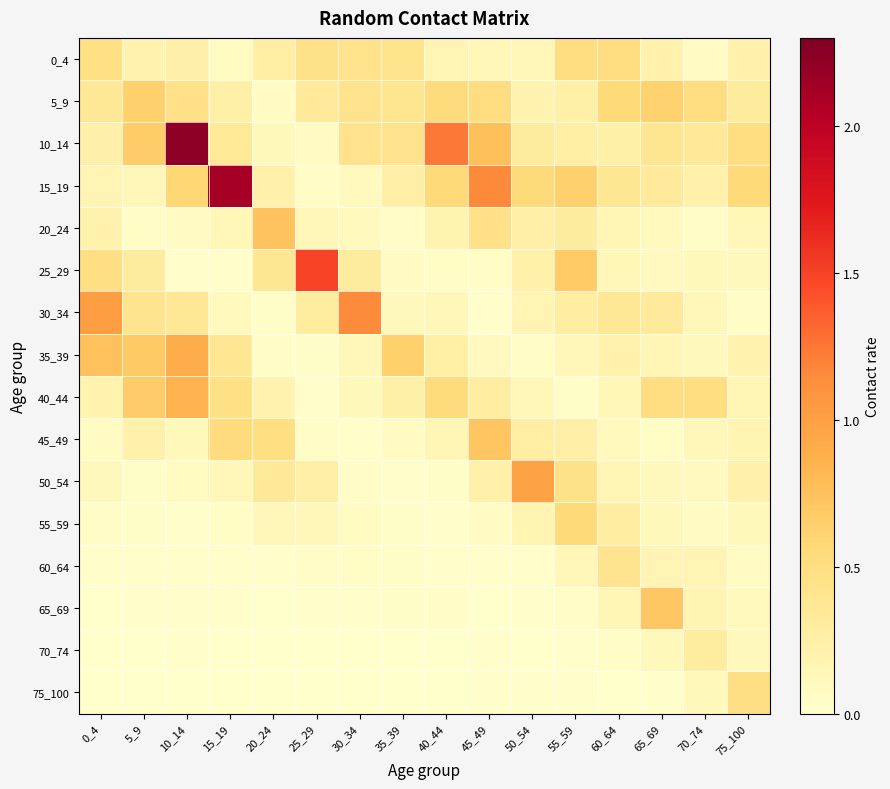

What is the difference between the highest and lowest values at 45_49?

1.2